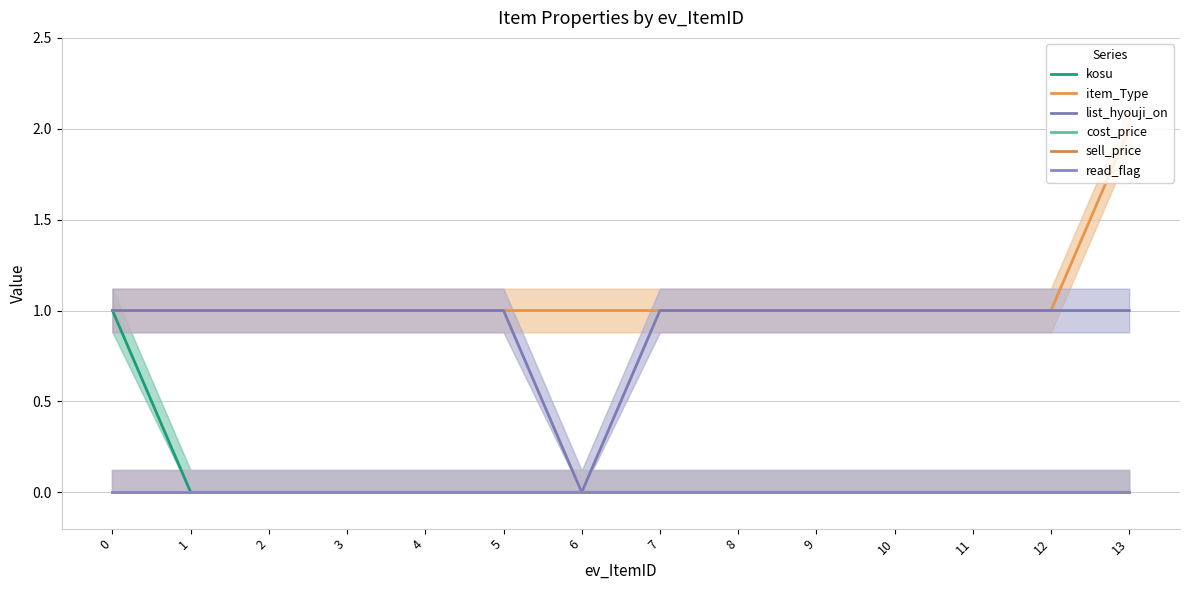

True or false: list_hyouji_on and cost_price cross at least once.

False